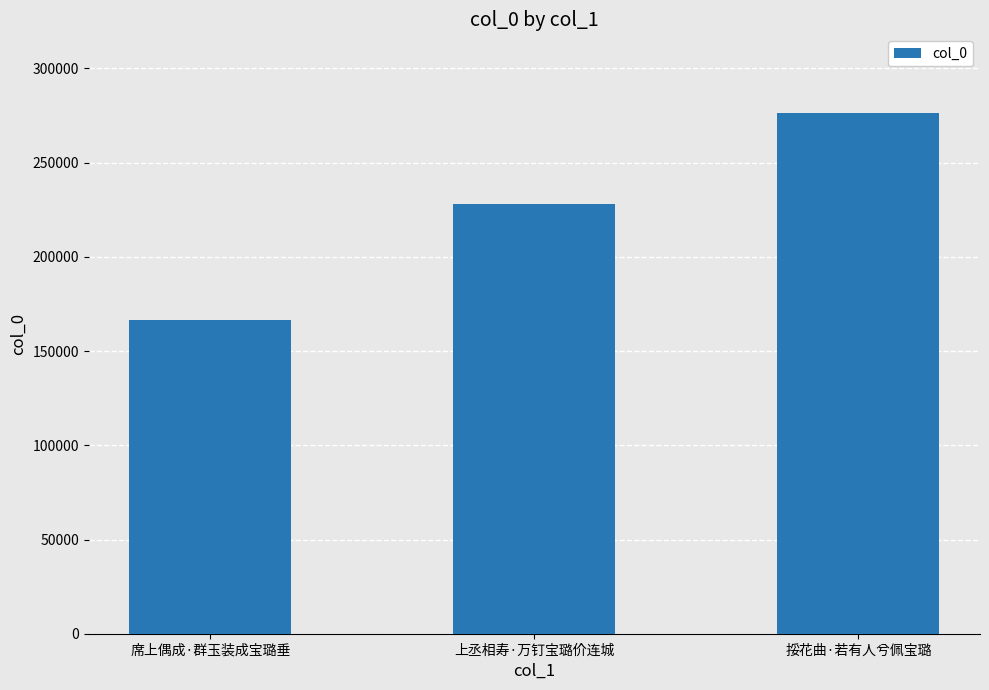

What is the maximum value shown in the chart?

276590